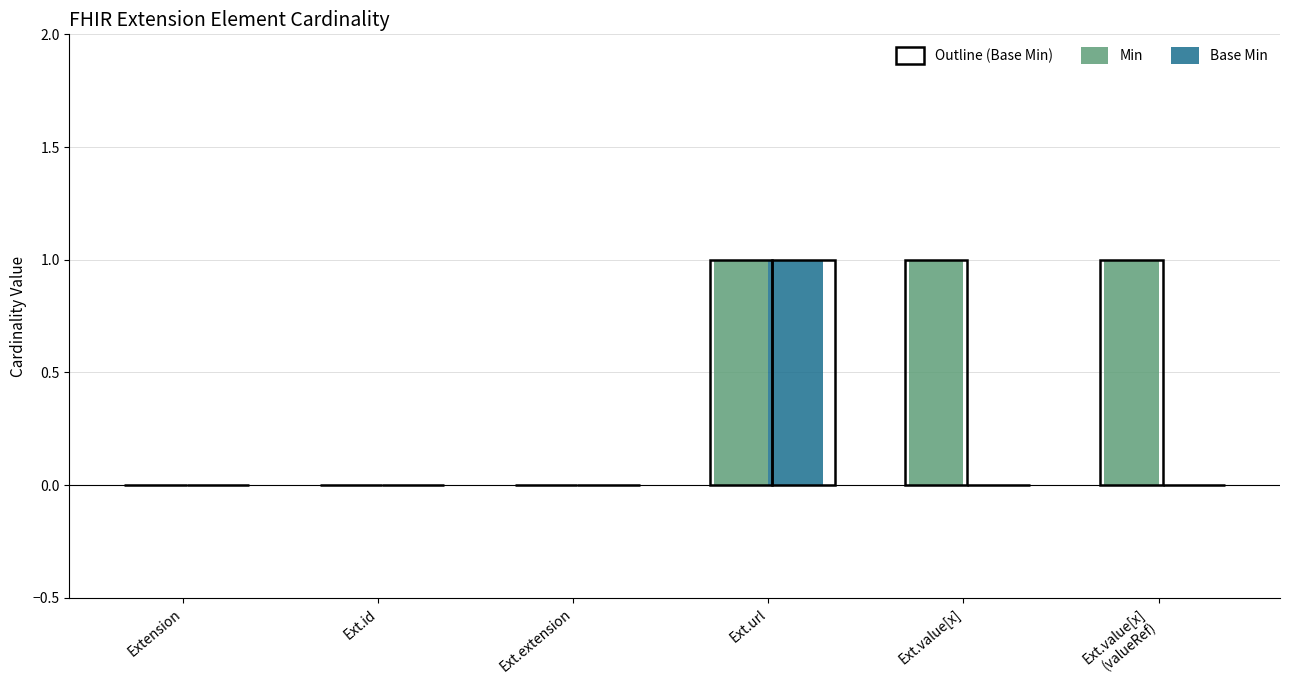

Between Ext.url and Ext.value[x], which series saw the biggest shift?

Base Min